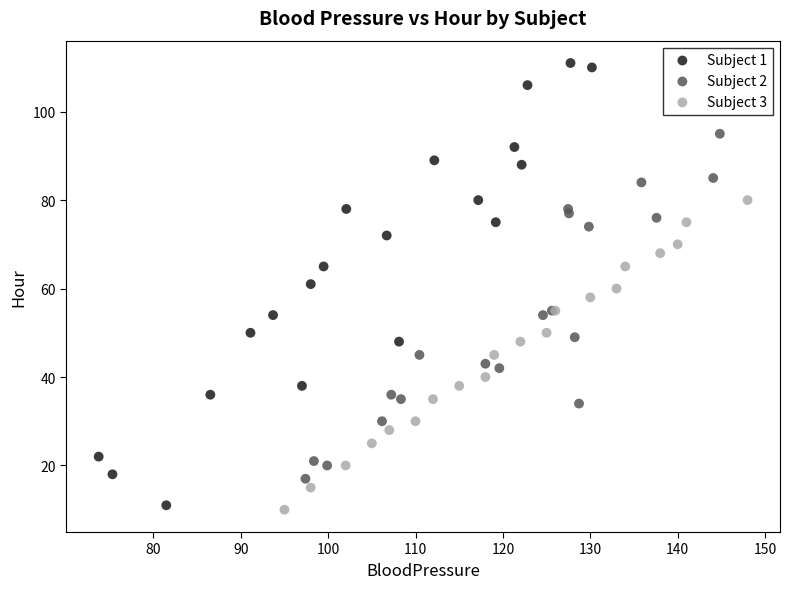

Which series contains the highest Y value?

Subject 1